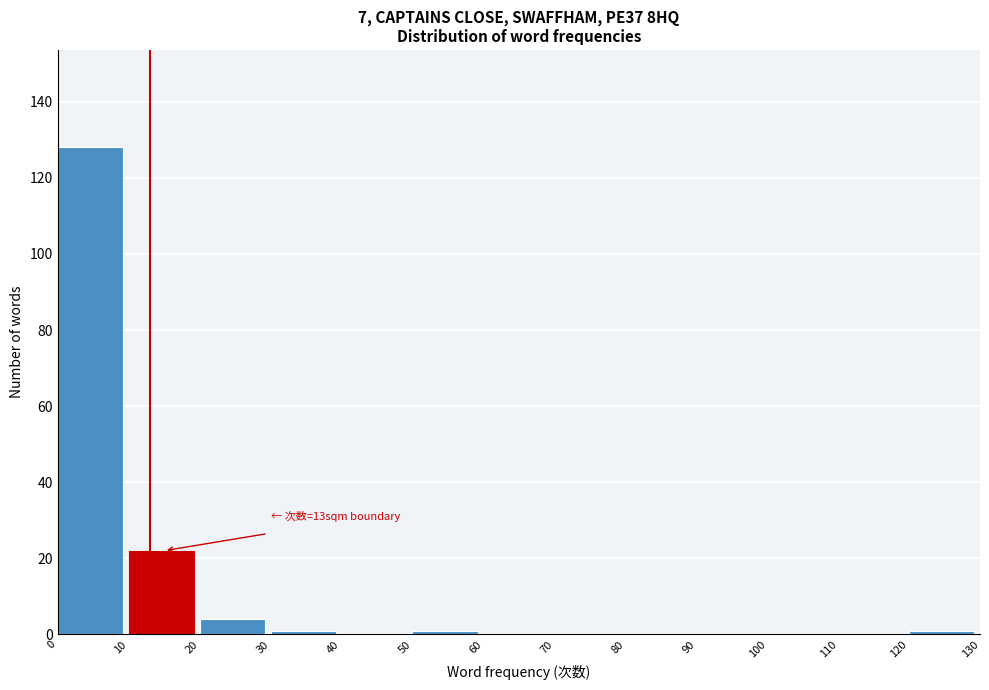

Which range on the x-axis has the tallest bar?

0 to 10